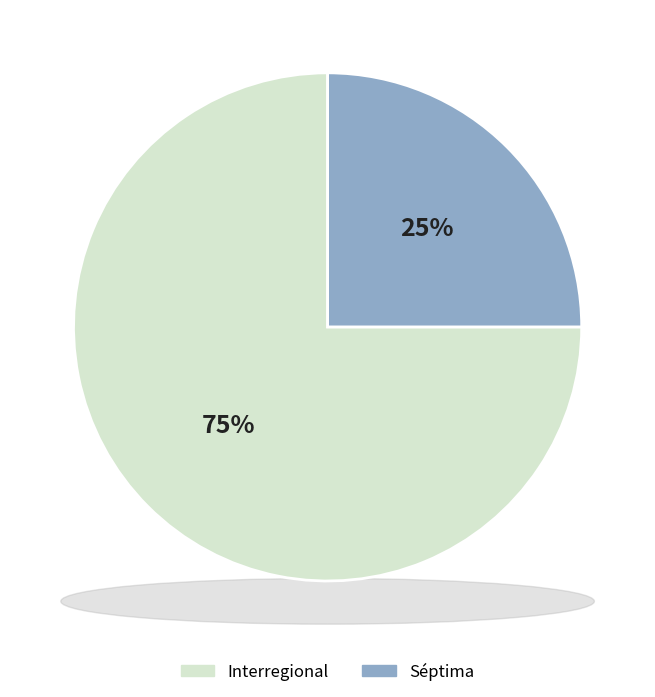

The Interregional slice represents 68% of the pie. True or false?

False